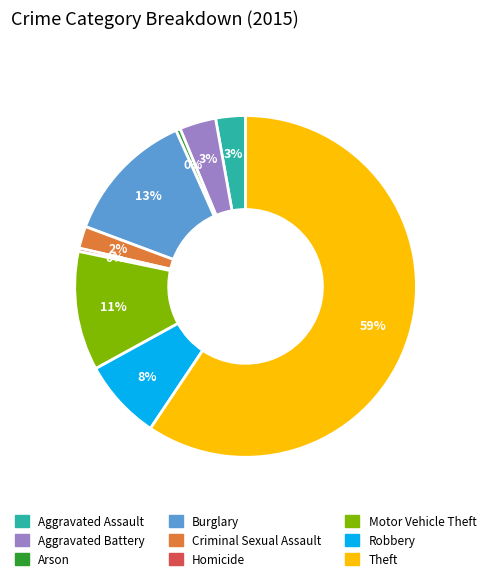

How many segments does this pie chart have?

9